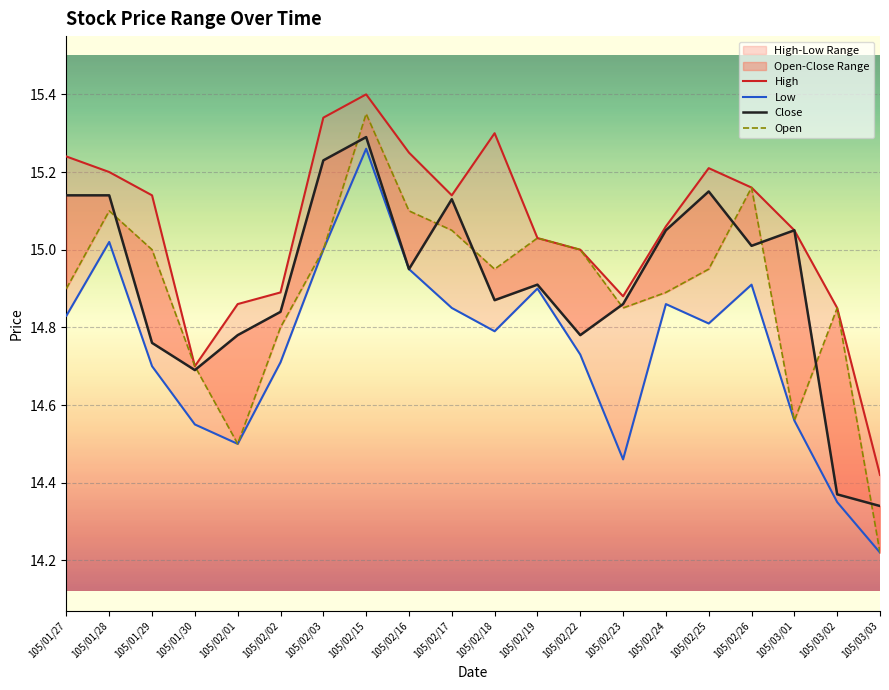

The Open series shows 26.7 at 105/02/19. True or false?

False